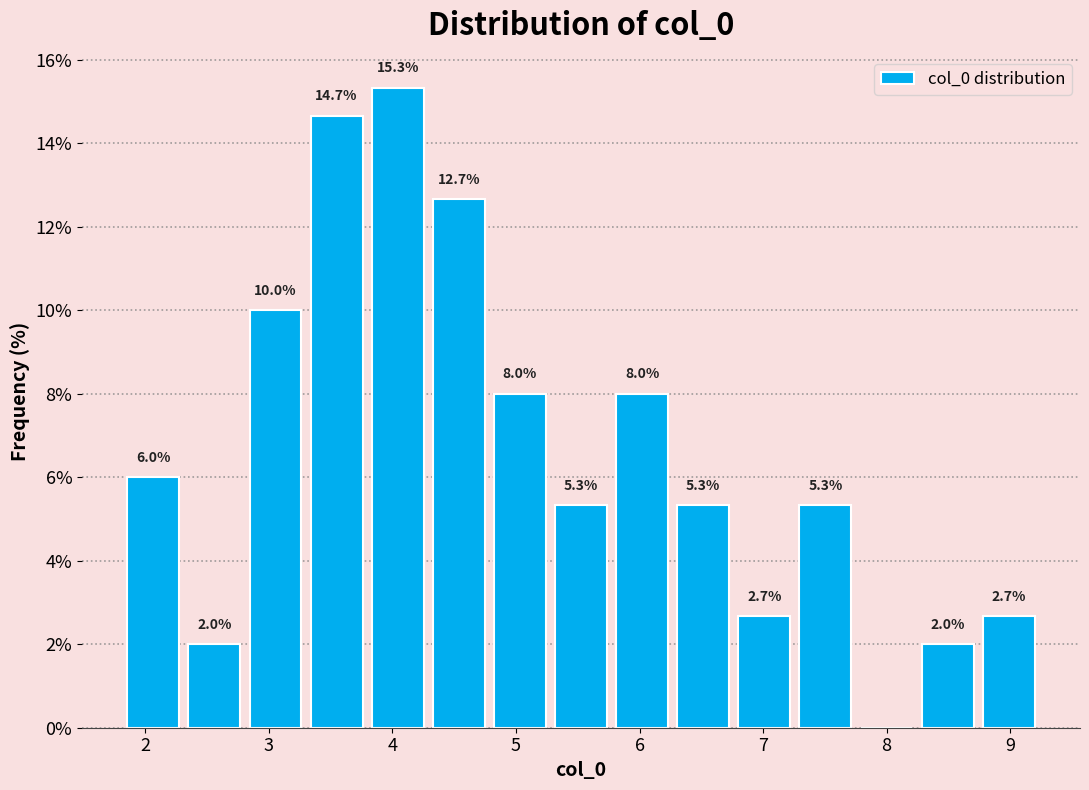

Which range on the x-axis has the tallest bar?

3.8 to 4.3